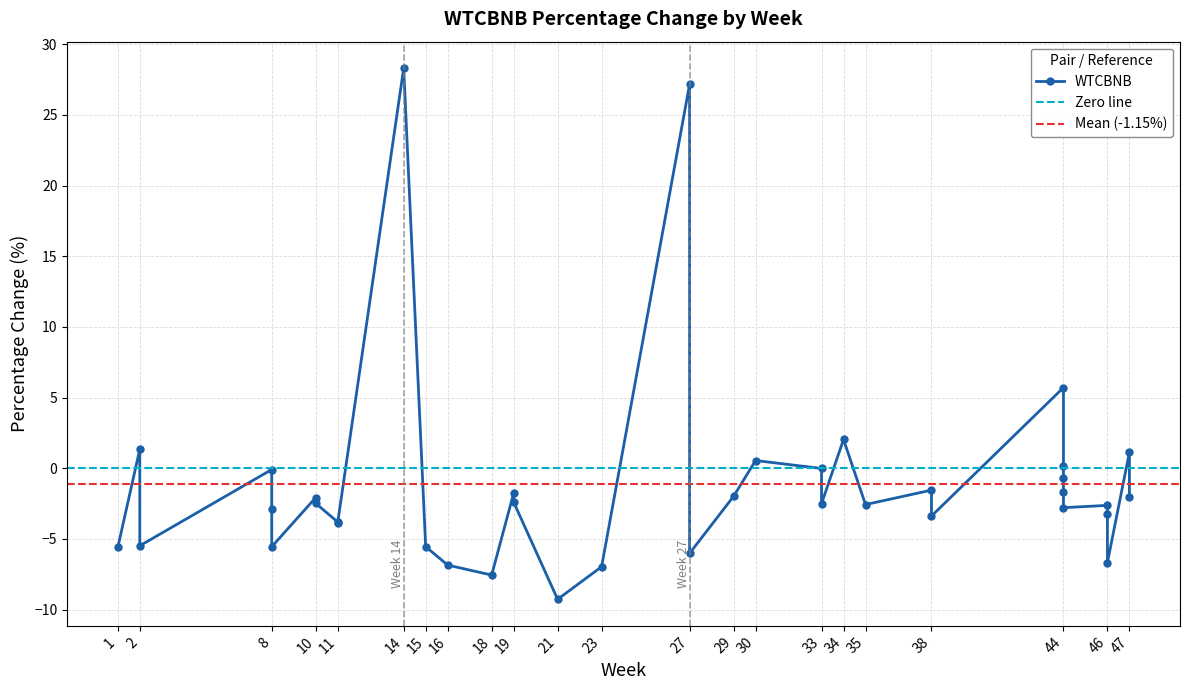

How many lines are shown in the chart?

1